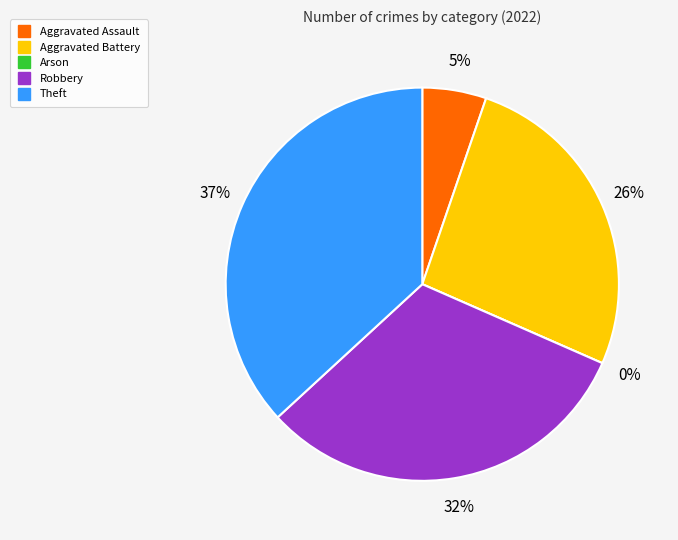

Rank the categories by value from highest to lowest.

Theft, Robbery, Aggravated Battery, Aggravated Assault, Arson